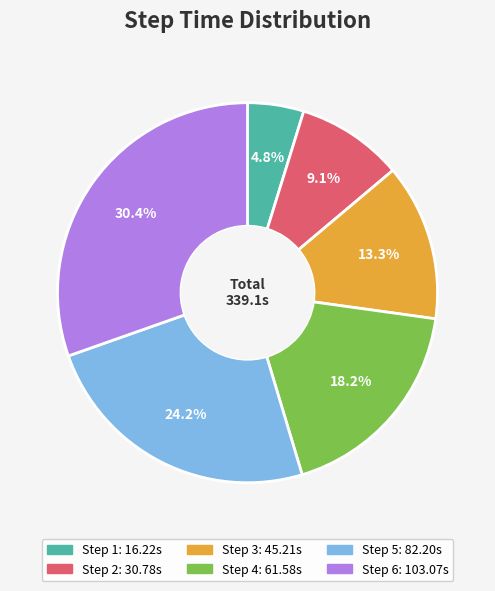

To the nearest percent, what is the combined percentage of Step 4 and Step 2?

27%